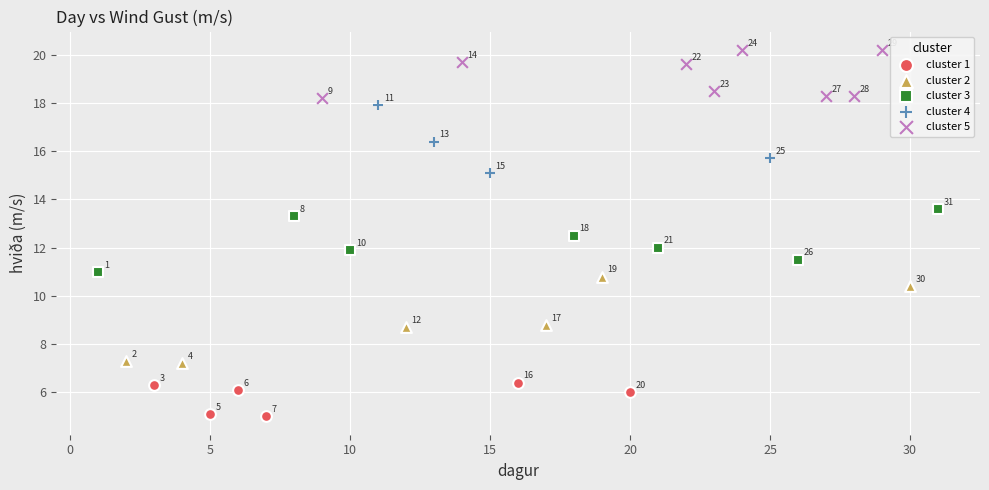

Which series reaches the minimum Y coordinate?

cluster 1